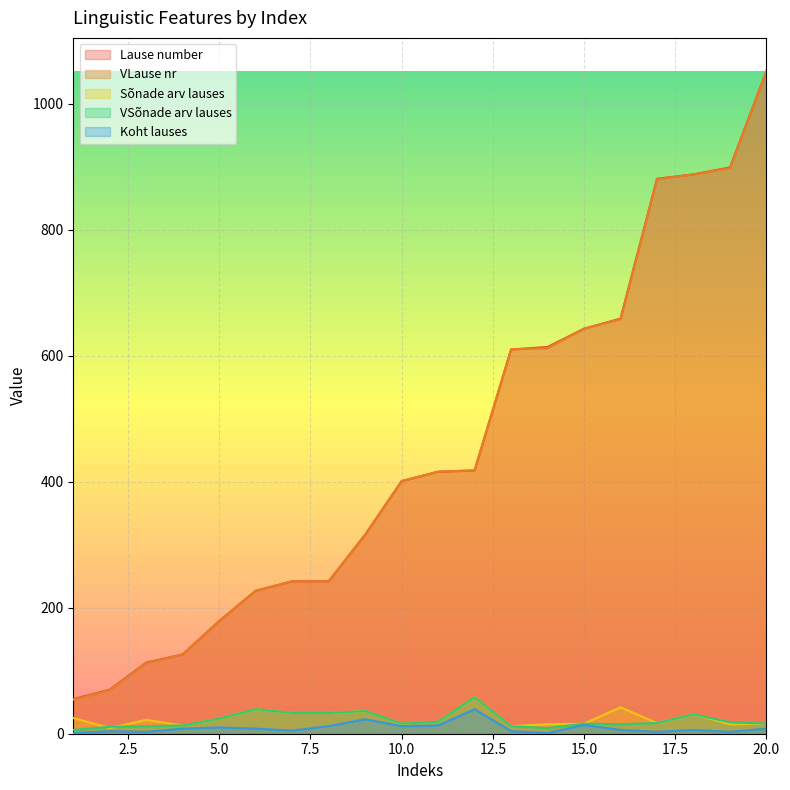

Reading left to right, list all the values displayed in this chart.

Lause number: 55	70	113	126	179	227	242	242	316	401	416	418	610	614	643	659	881	888	899	1052
VLause nr: 54	69	112	126	179	227	242	242	316	401	416	418	610	612	643	658	880	888	898	1052
Sõnade arv lauses: 25	9	22	13	24	39	33	33	36	16	19	58	12	15	16	42	17	31	15	16
VSõnade arv lauses: 6	11	12	13	24	39	33	33	36	16	19	58	12	9	16	15	17	31	18	16
Koht lauses: 1	4	3	8	10	8	5	12	23	12	13	39	4	1	14	6	3	6	3	8